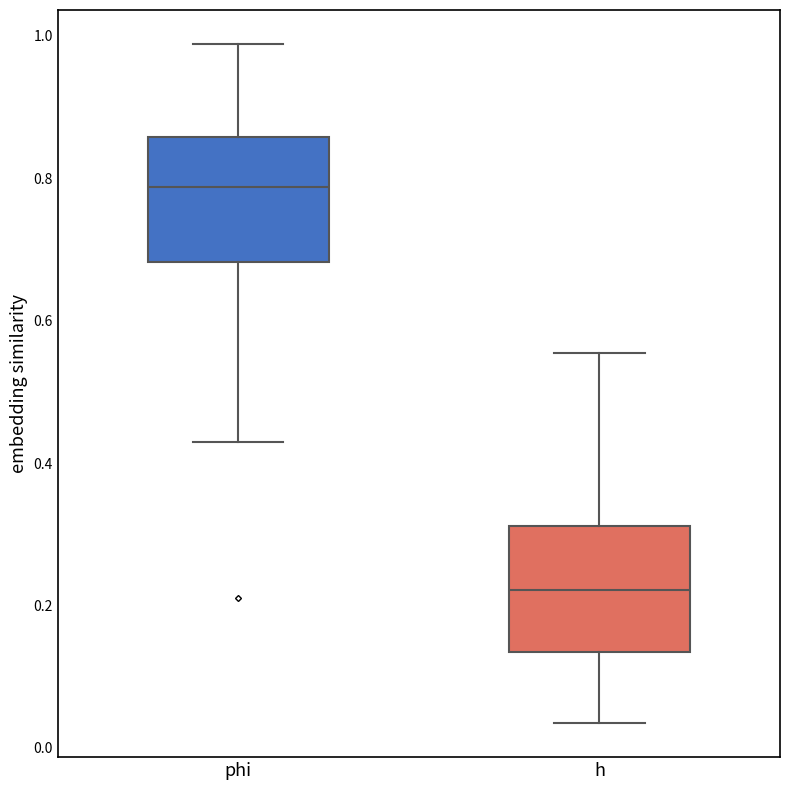

Reading left to right, read every box against the y-axis: the position of its median line, the range the box covers, and the ends of its whiskers. The values are not printed on the chart, so give them approximately, as read against the axis.

phi: median 0.78, box 0.68 to 0.86, whiskers 0.44 to 0.98
h: median 0.22, box 0.14 to 0.32, whiskers 0.04 to 0.56